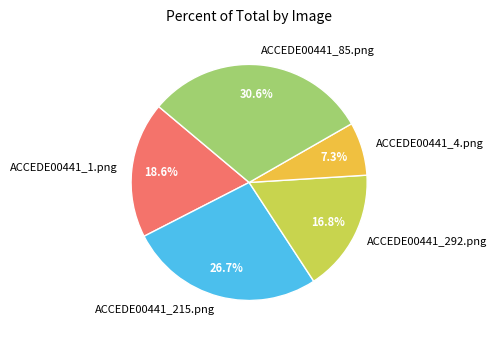

Between ACCEDE00441_292.png and ACCEDE00441_1.png, which is larger?

ACCEDE00441_1.png